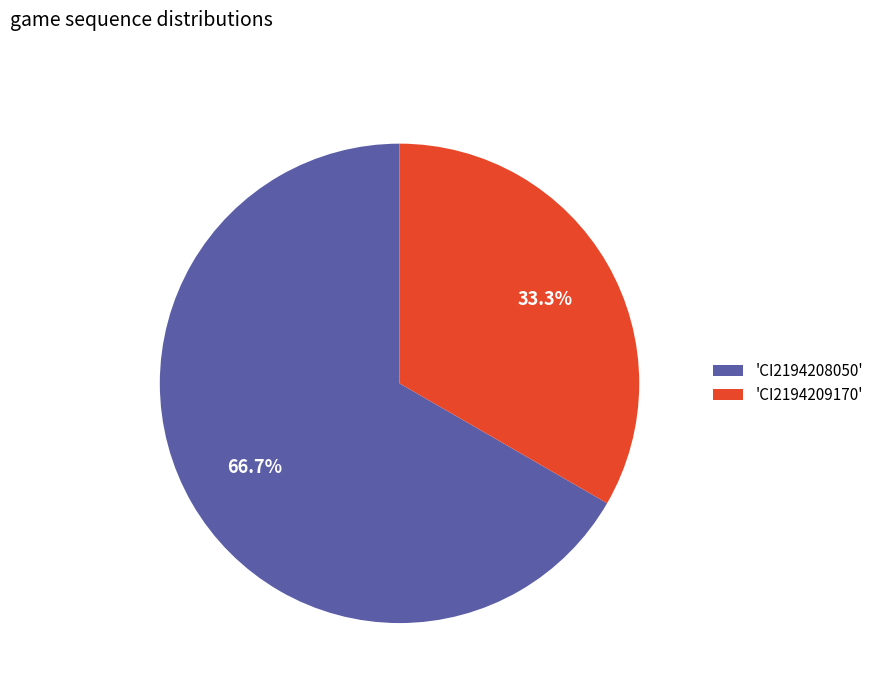

Which slice is the largest?

'CI2194208050'